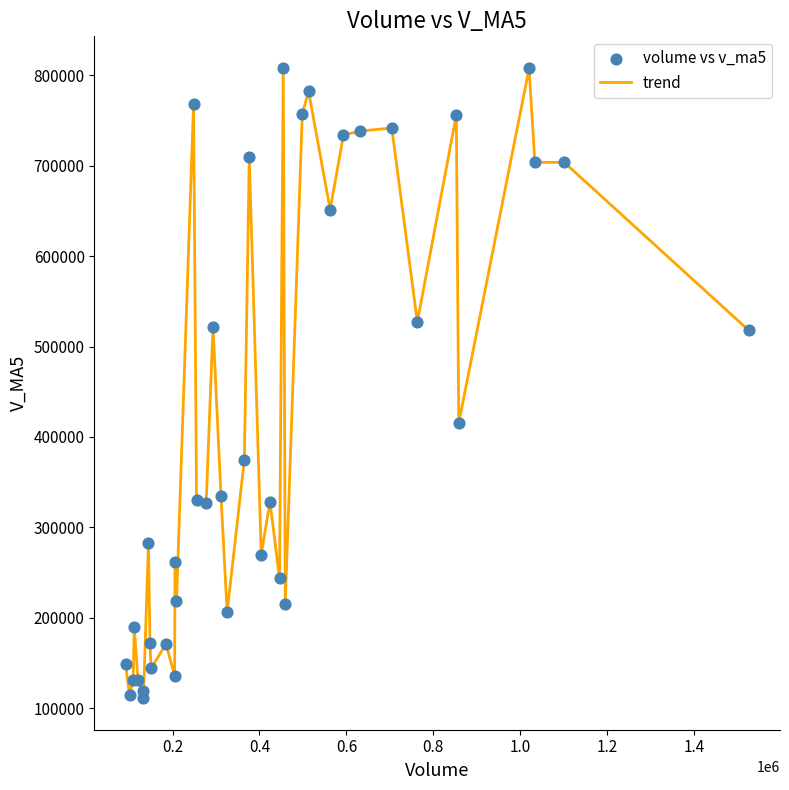

What is the greatest value displayed?

808143.2